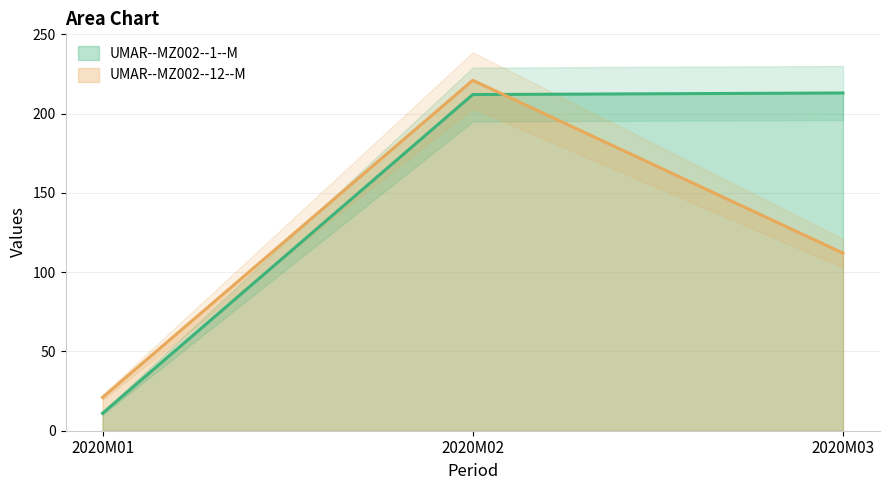

At which label does UMAR--MZ002--1--M first exceed 212?

2020M03